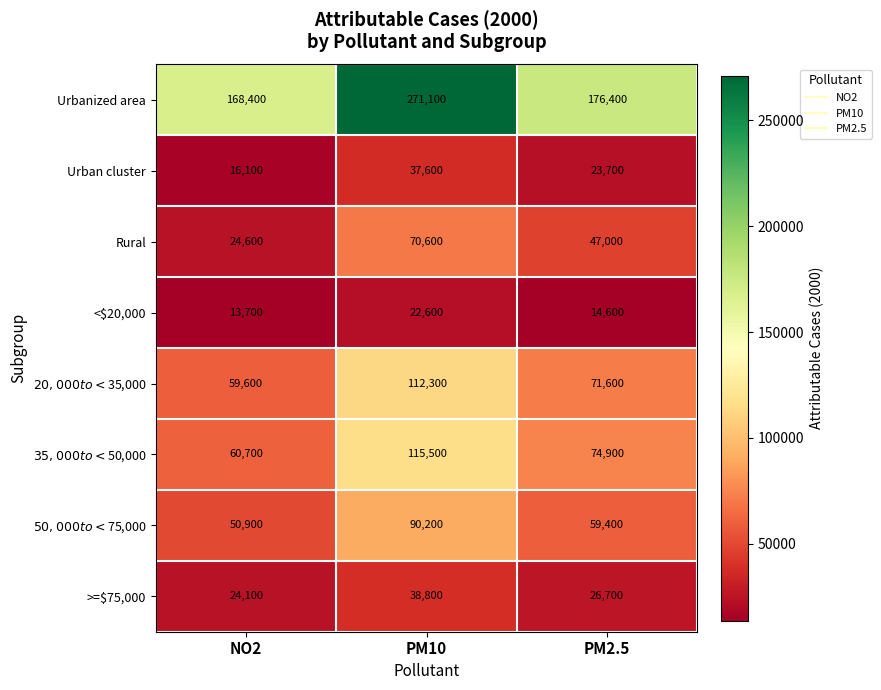

At which label is <$20,000 closest to 18150?

PM2.5